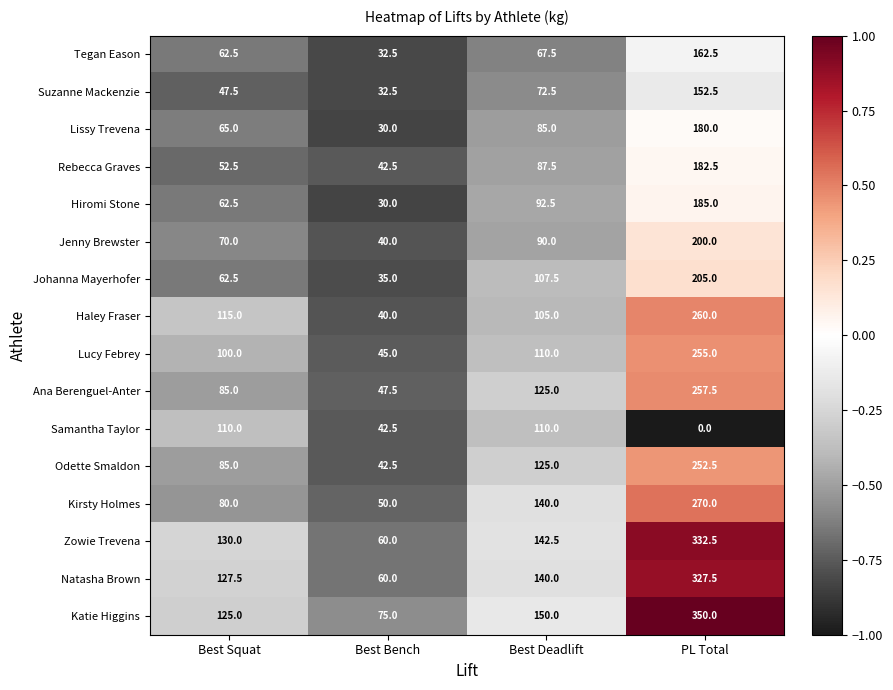

Which label corresponds to the smallest value in the chart?

PL Total